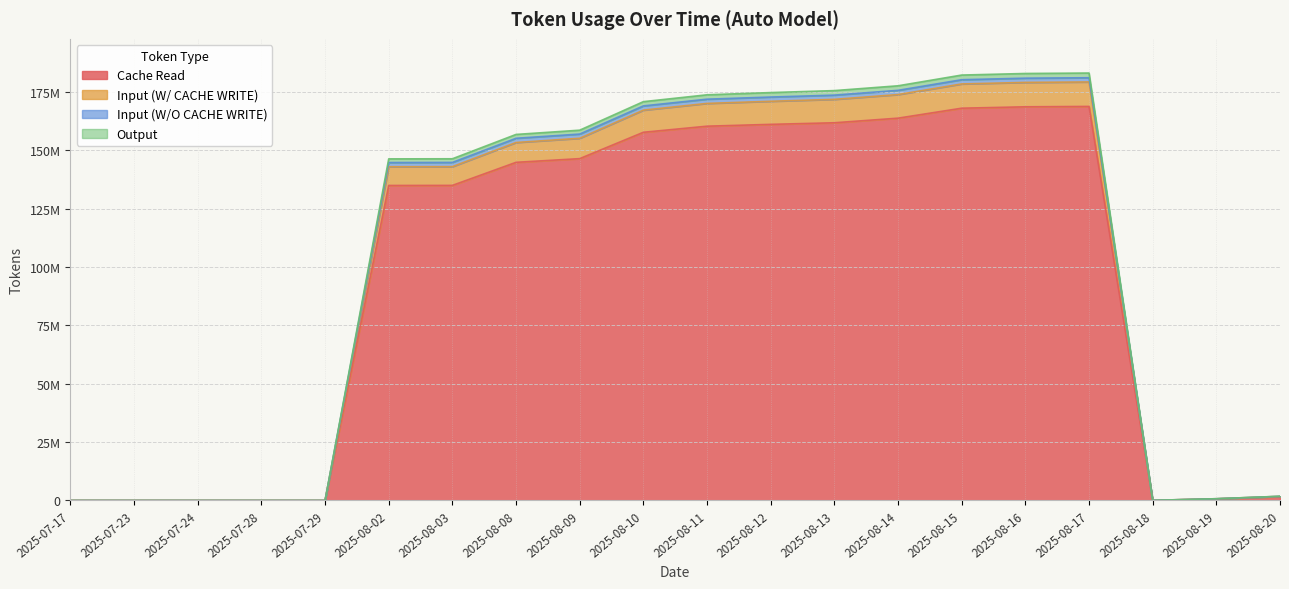

At which category is the sum across all series the highest?

2025-08-17